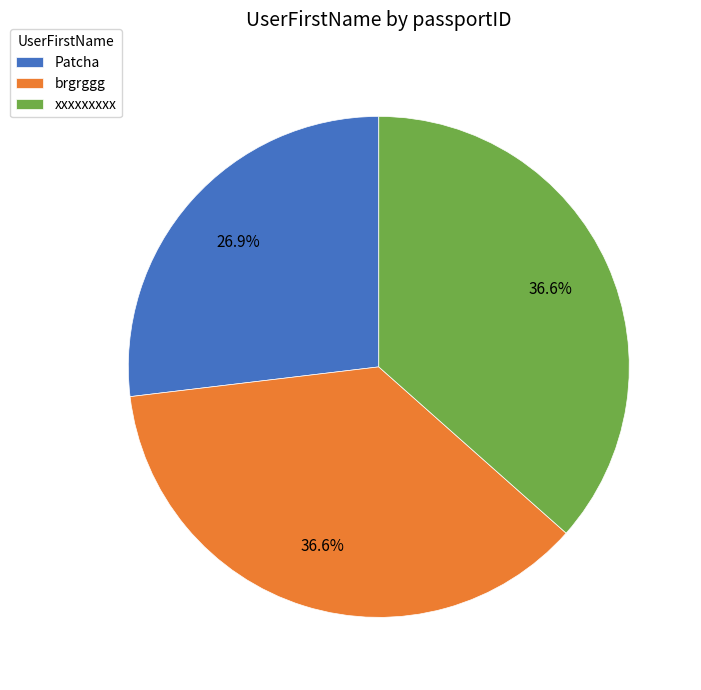

Which slice is the smallest?

Patcha